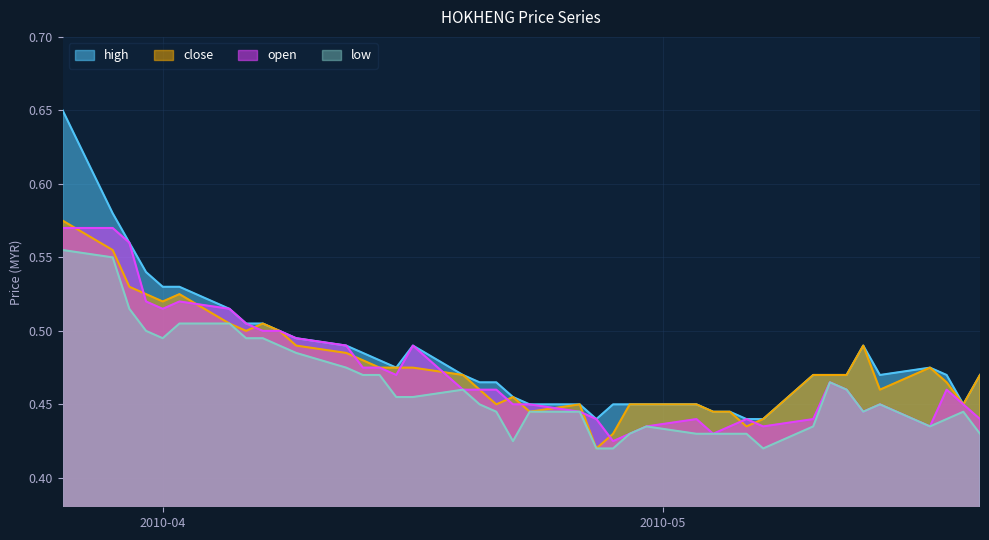

Which series has the widest spread of values?

high